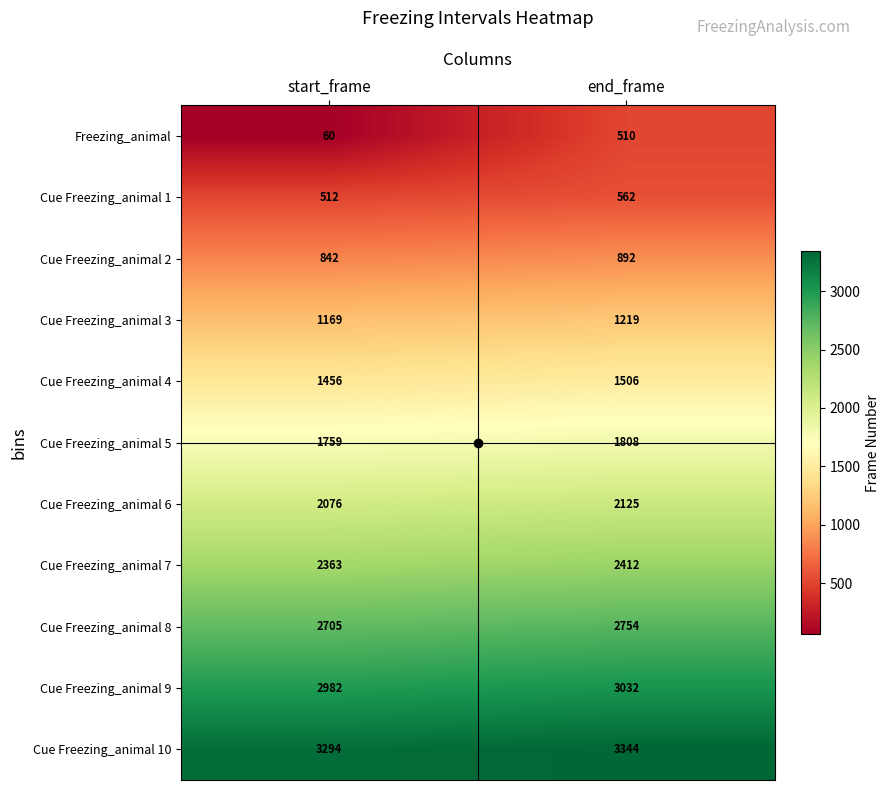

At which category is the sum across all series the highest?

end_frame